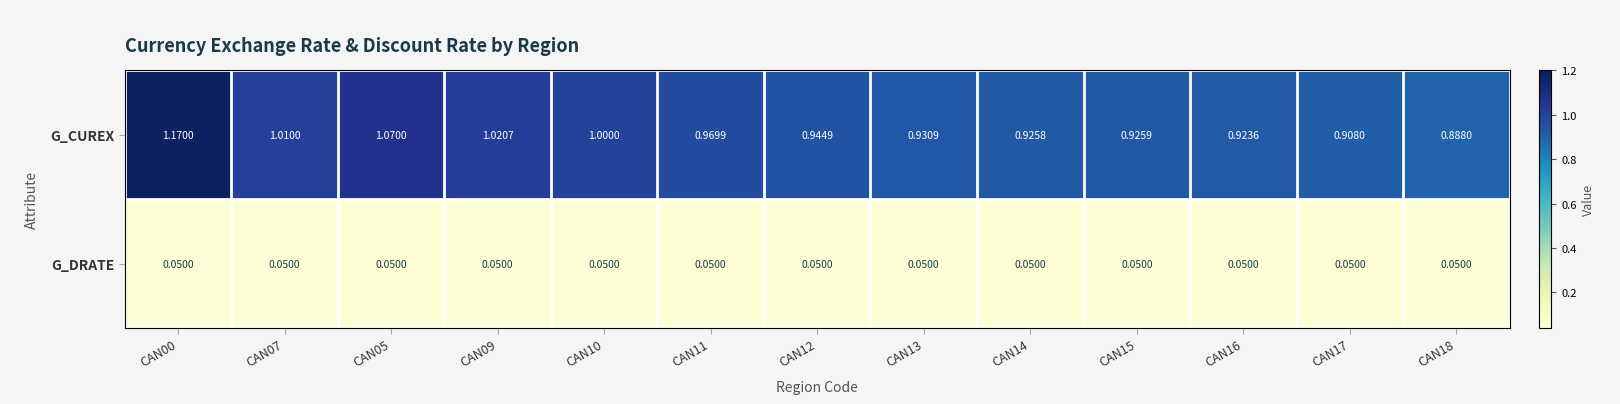

Rank the series at CAN12 from lowest to highest value.

G_DRATE, G_CUREX